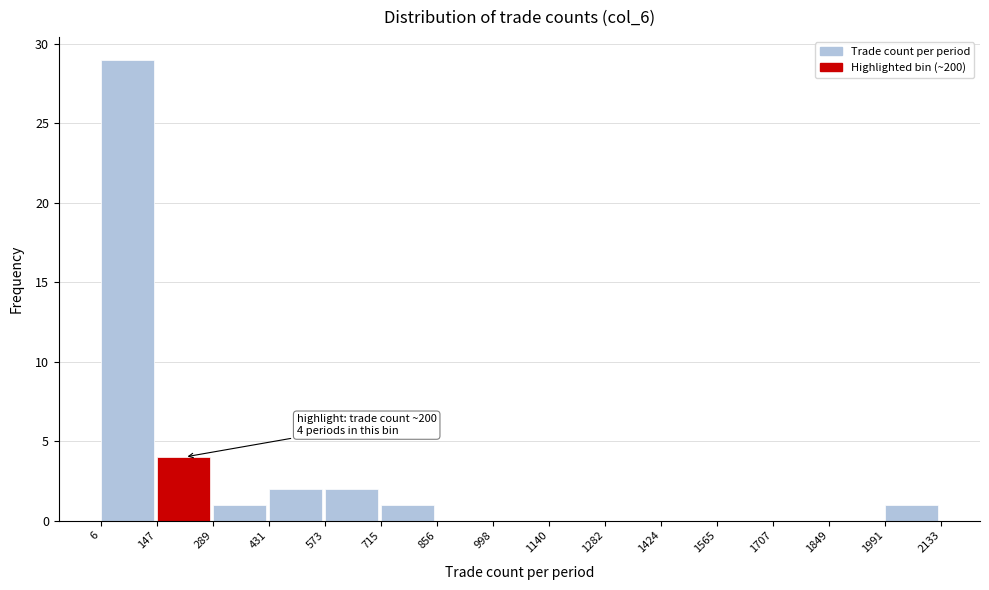

Over which range of the x-axis is the bar tallest?

6 to 147